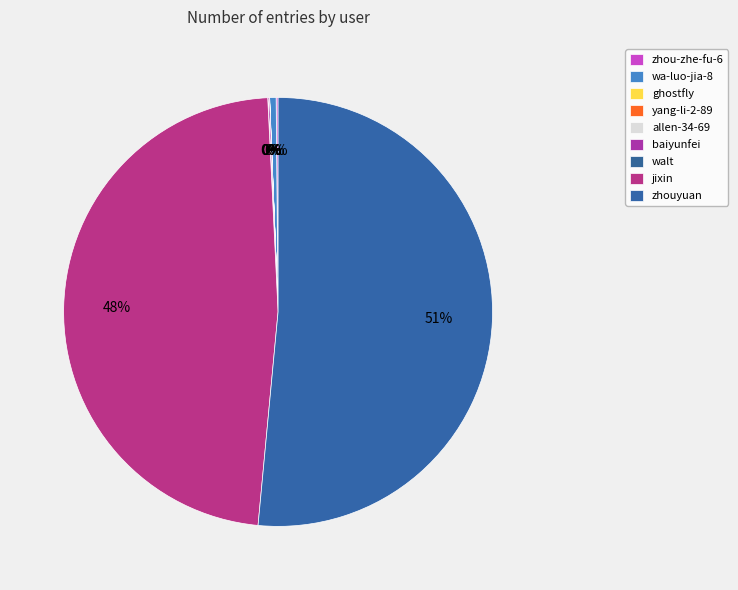

To the nearest percent, what is the combined percentage of jixin and baiyunfei?

48%